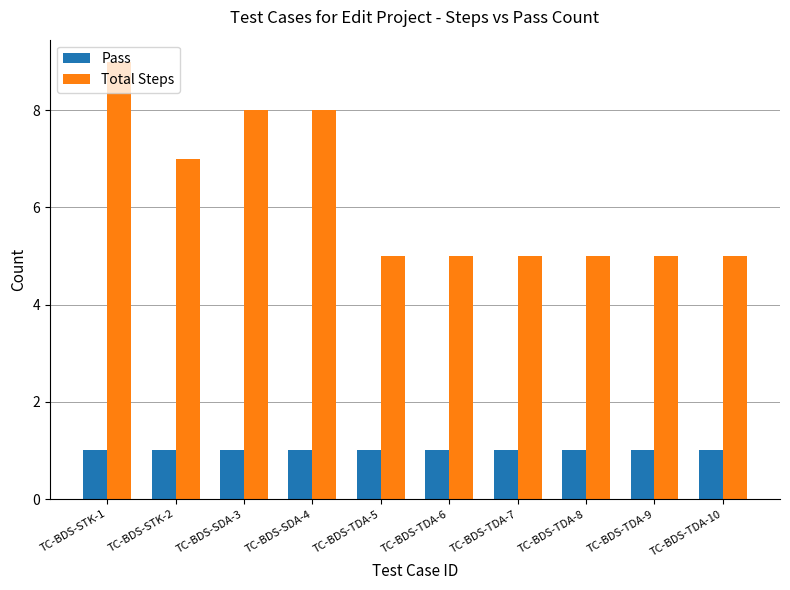

What is the minimum value shown in the chart?

1